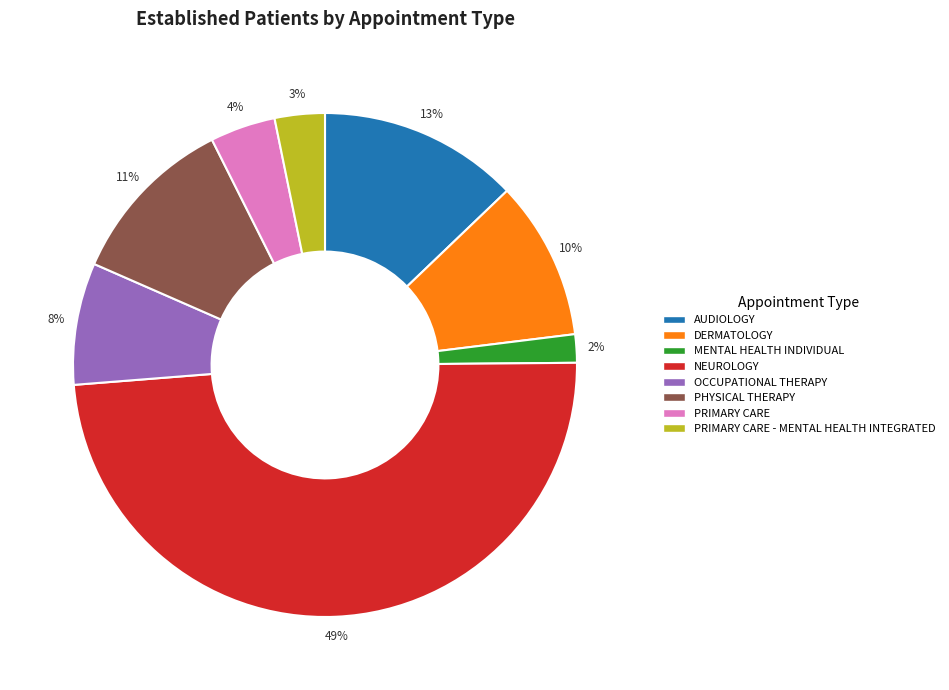

Is PRIMARY CARE the majority of the pie?

No